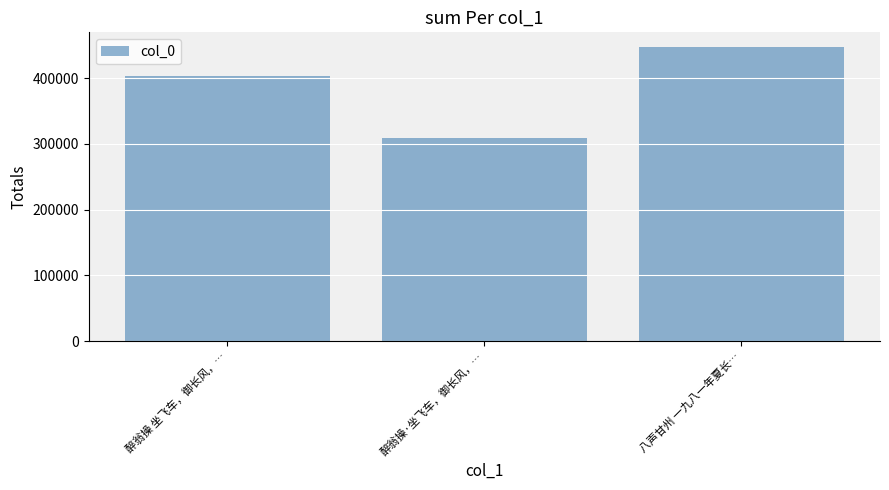

What is the smallest value displayed?

309280